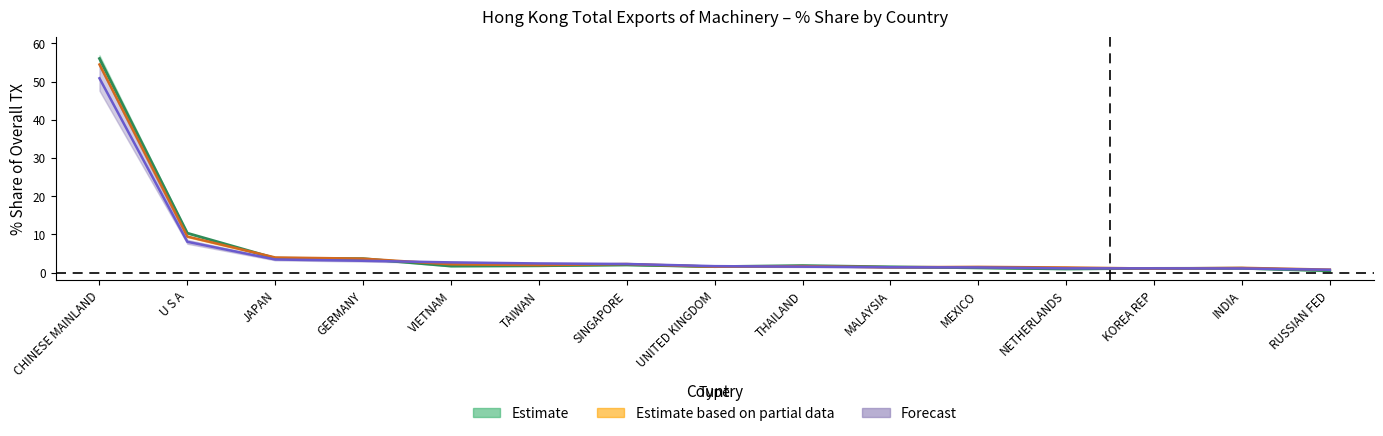

What is the average value of the 201712 series?

6.0